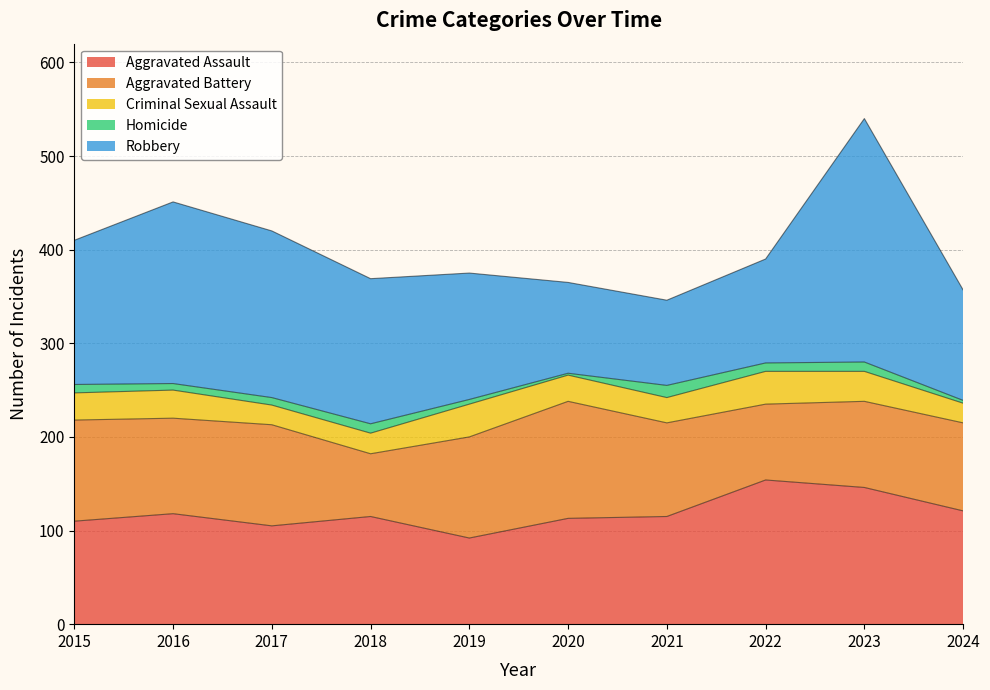

How many data points in Homicide are less than 9?

5